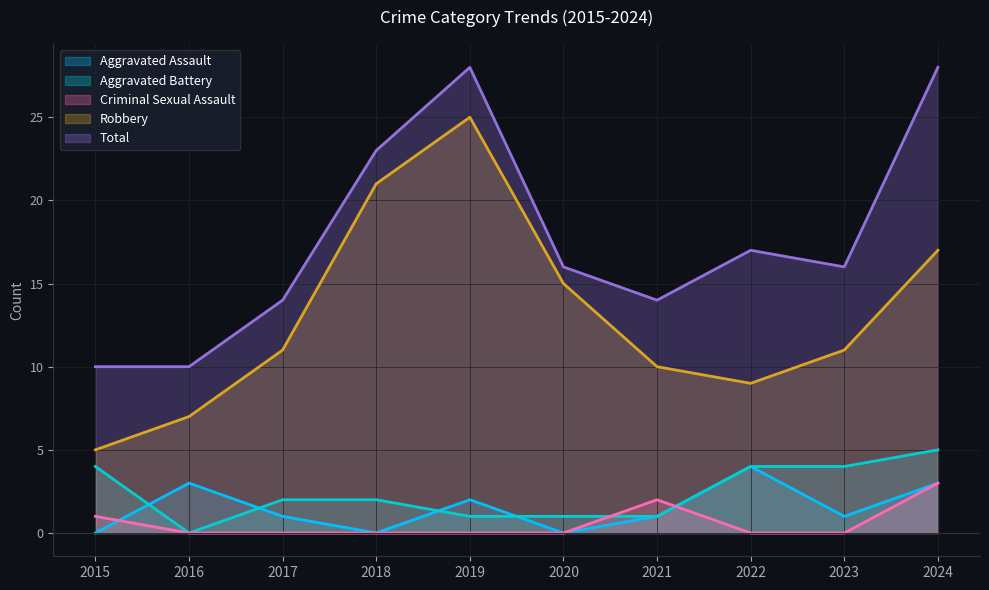

Which series changed the most between 2016 and 2018?

Robbery